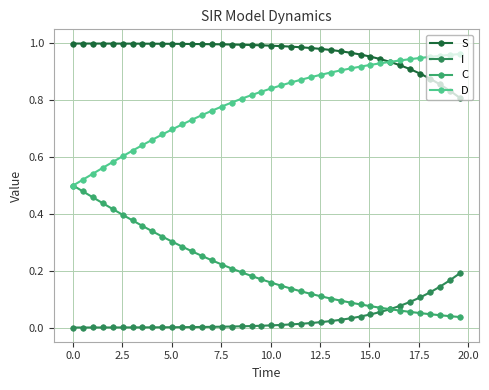

Which series has the largest total across all categories?

S